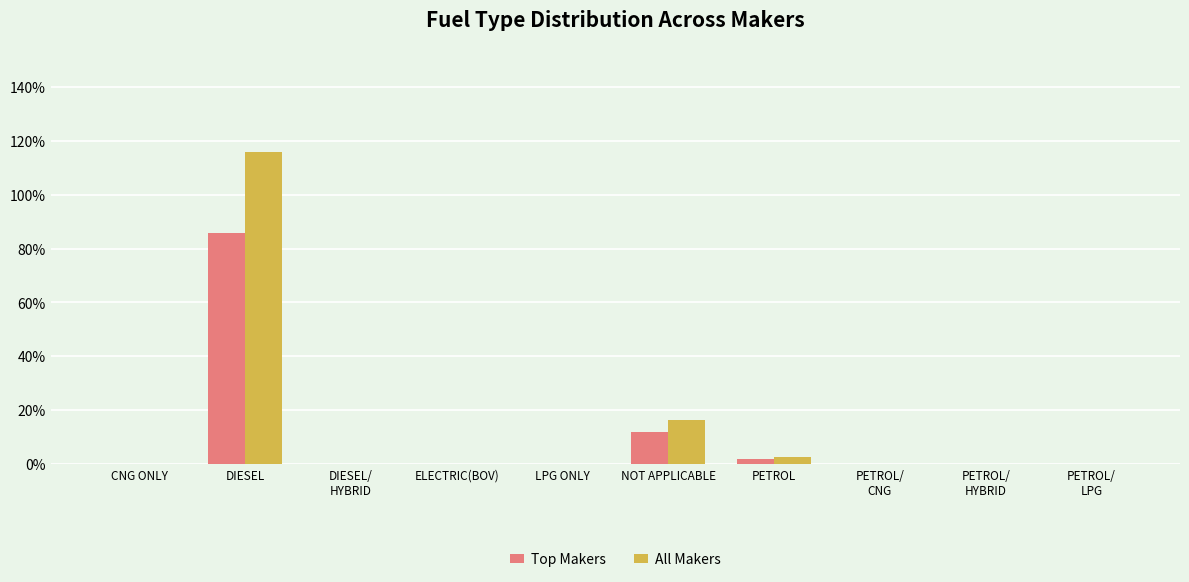

Where is All Makers nearest to the value 57?

NOT APPLICABLE